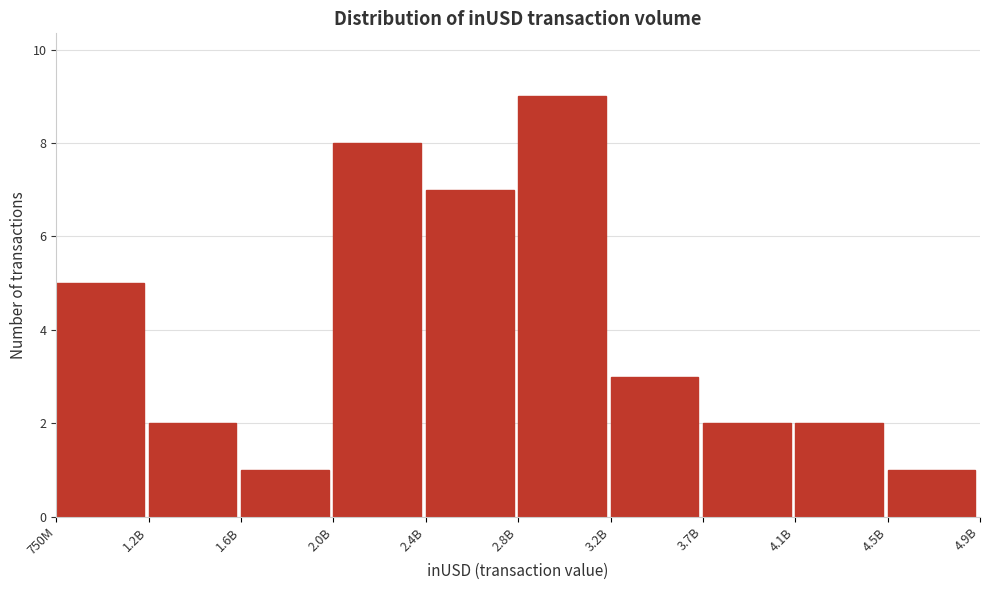

Reading right to left, extract all data points from this chart.

4.5B=1	4.1B=2	3.7B=2	3.2B=3	2.8B=9	2.4B=7	2.0B=8	1.6B=1	1.2B=2	750M=5